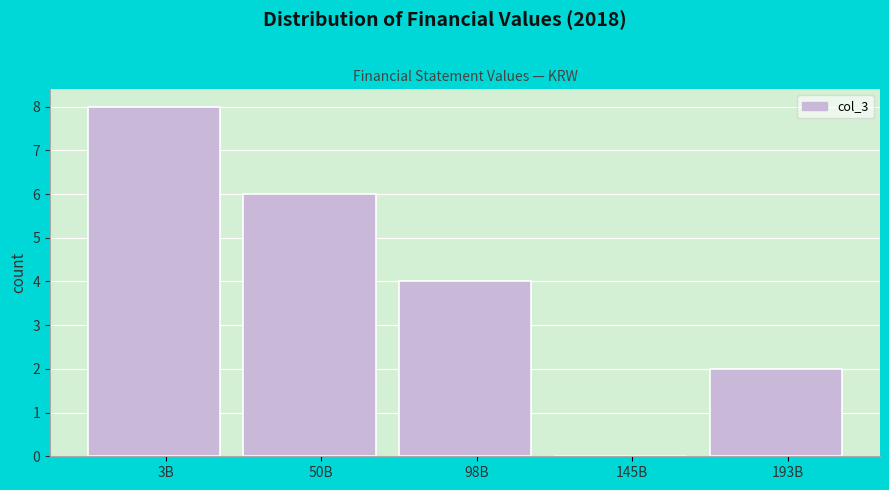

Reading right to left, transcribe all the data shown in this chart.

193B=2	145B=0	98B=4	50B=6	3B=8